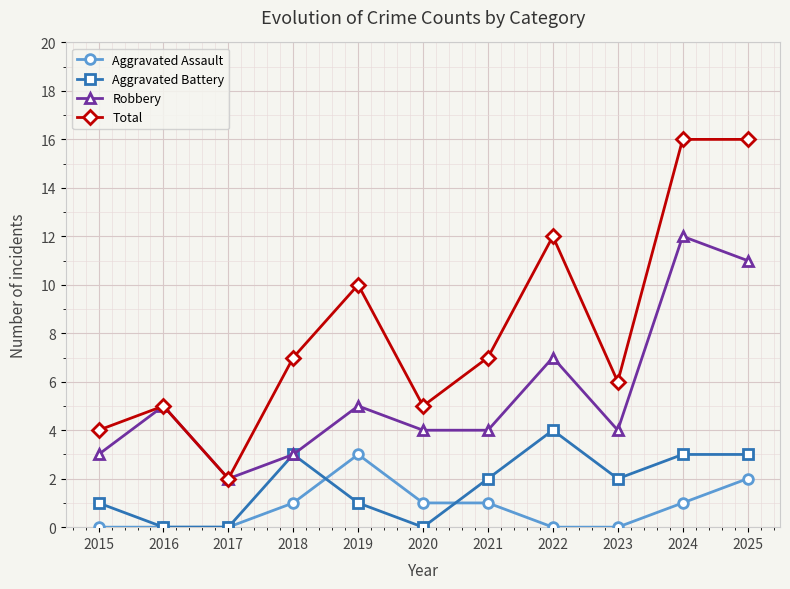

Is the value of Aggravated Battery at 2019 greater than the value of Total at 2024?

No